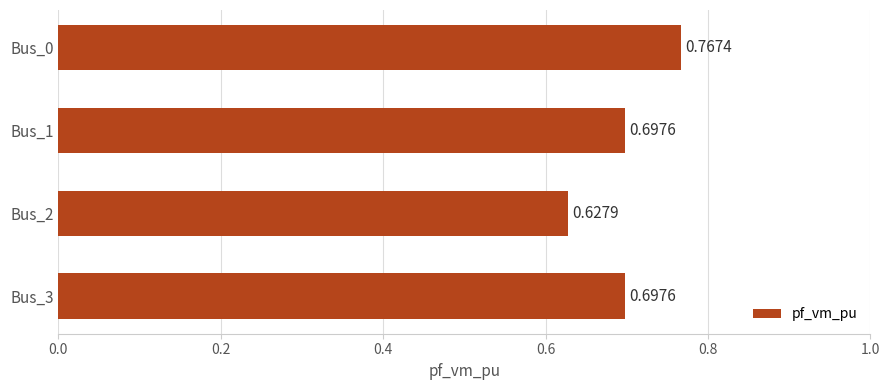

What is the average value?

0.7